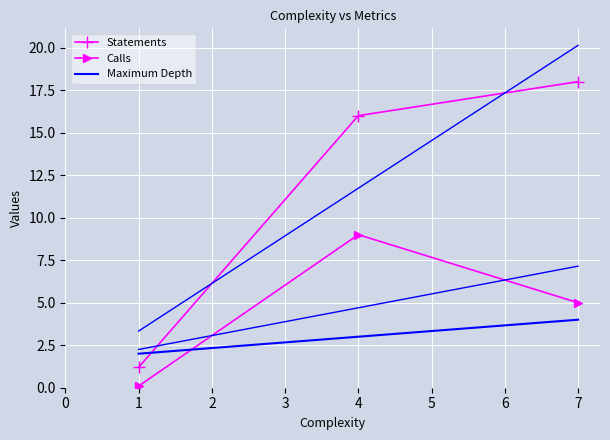

How many lines are shown in the chart?

3